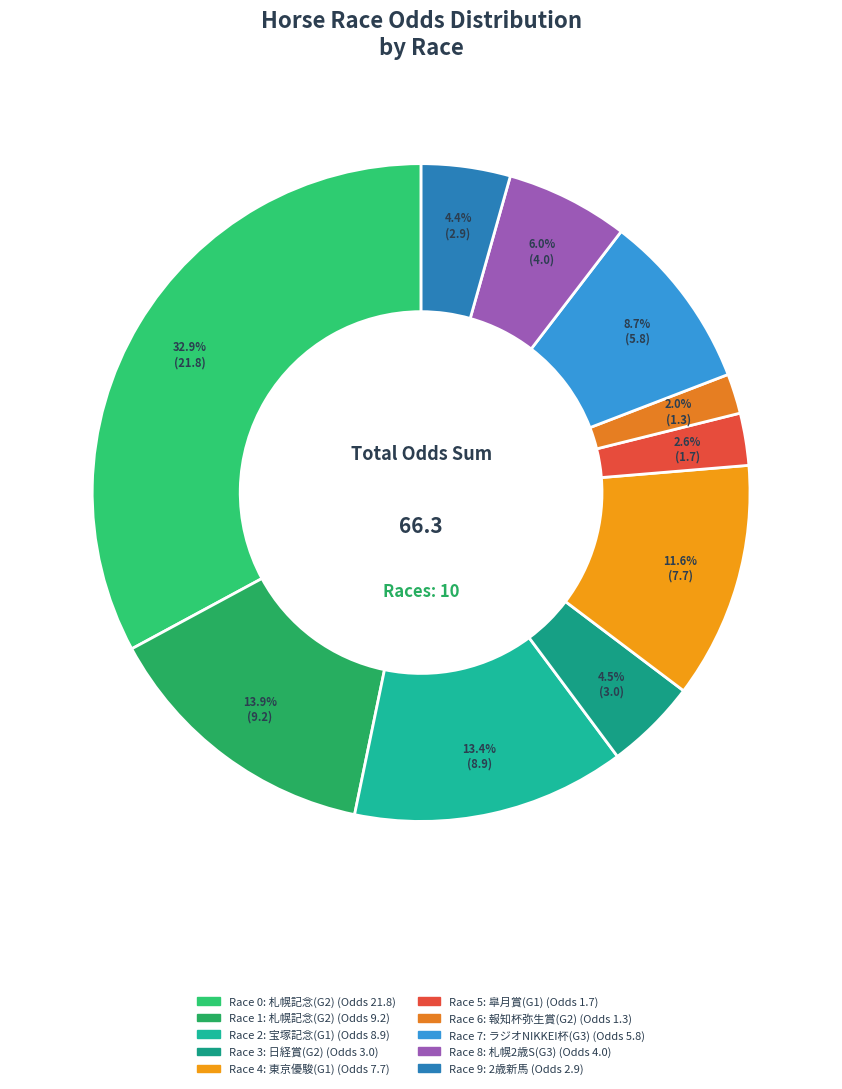

Does any single category account for the majority?

No